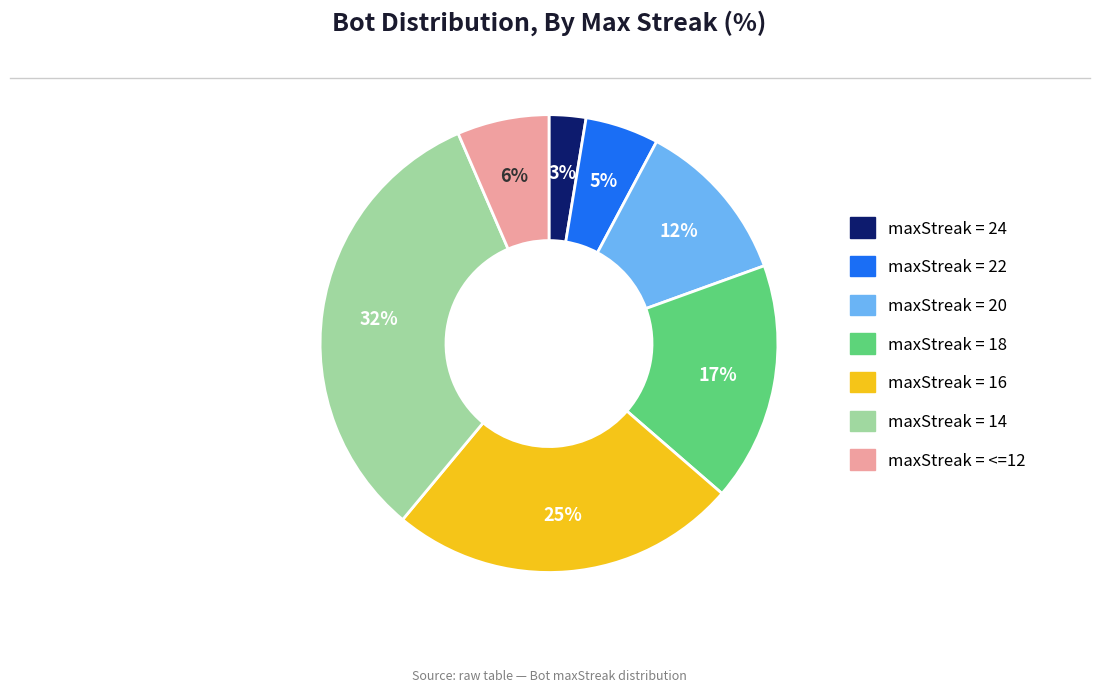

To the nearest percent, what is the average slice percentage?

14%